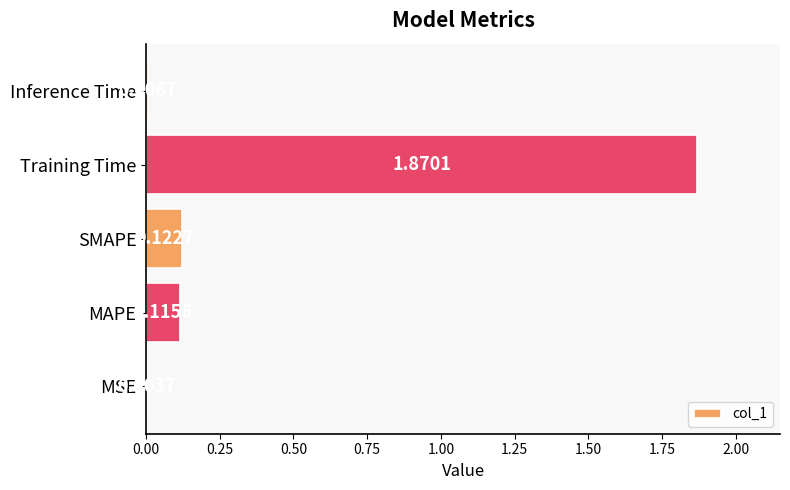

Where is the data nearest to the value 0?

MSE